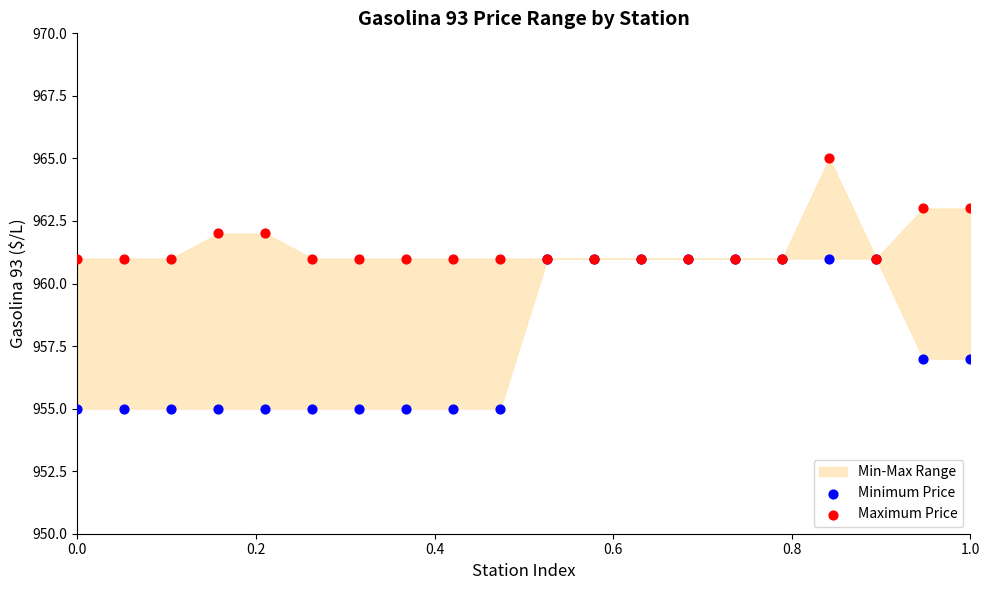

Which series contains the lowest Y value?

Minimum Price